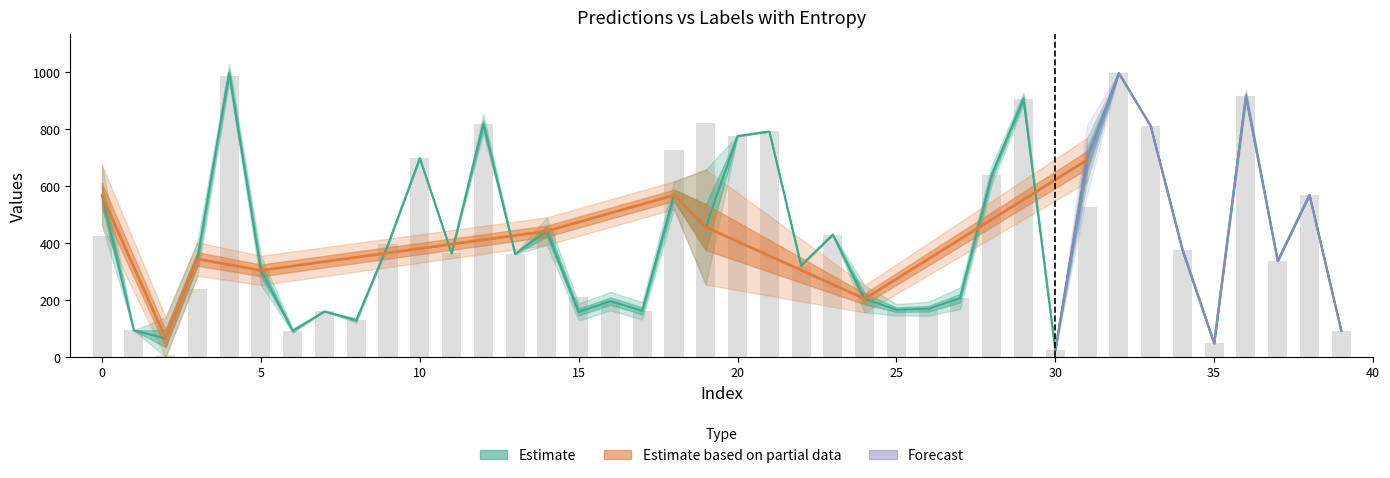

What is the greatest value displayed?

998